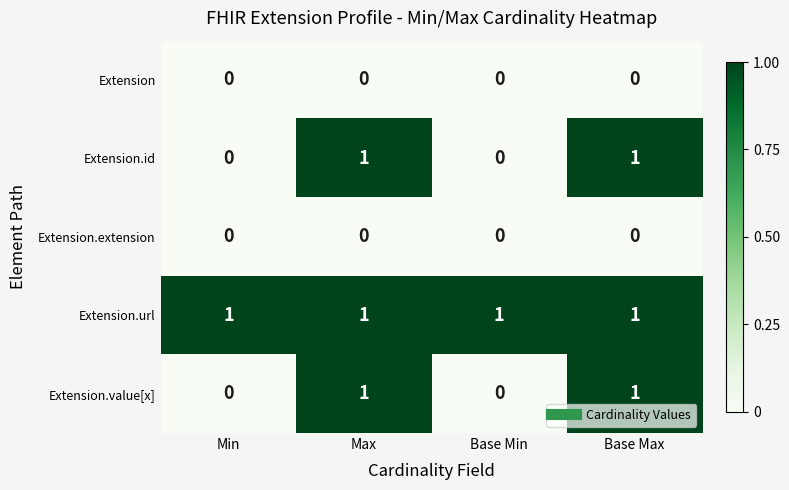

How many series are shown in this chart?

5